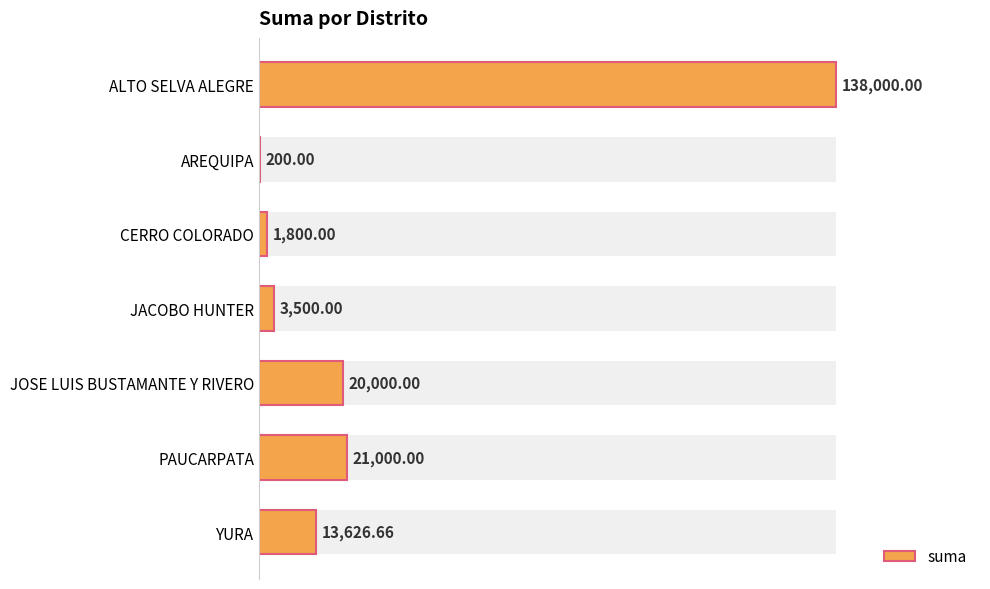

How many data points does each series have?

7